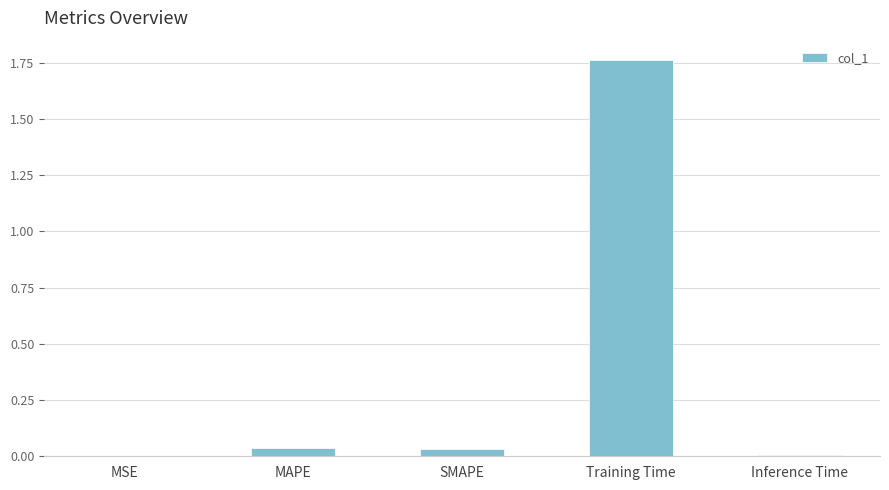

The value at MSE is 0.0. True or false?

True